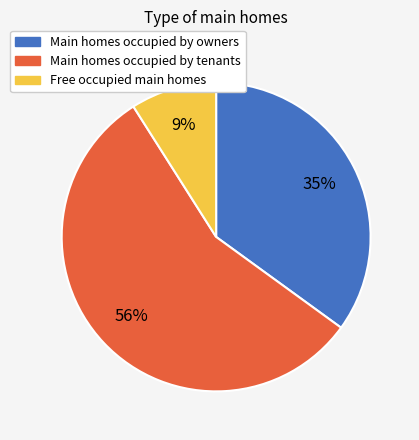

To the nearest percent, what is the average slice percentage?

33%